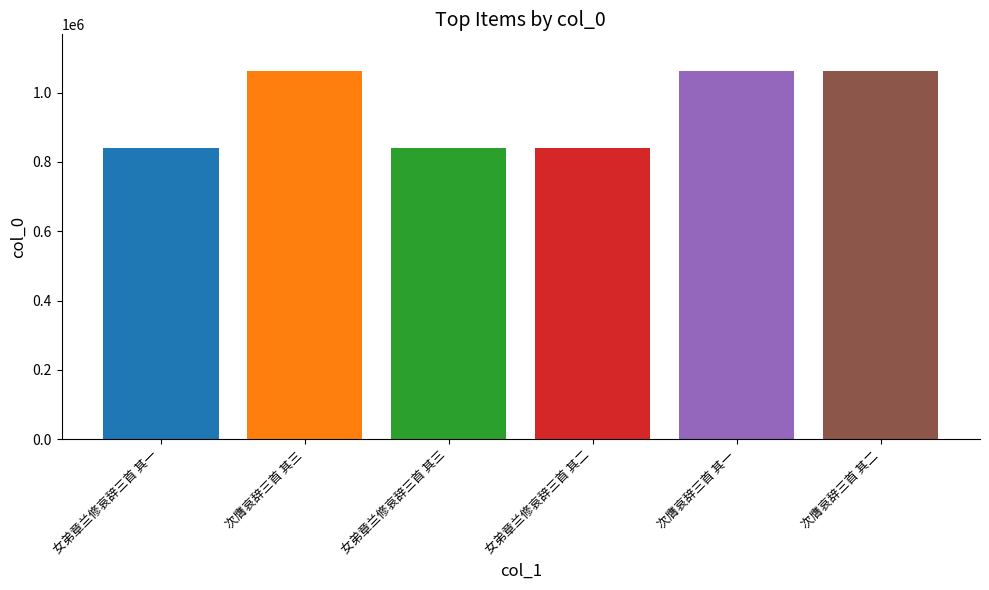

What is the sum of all values?

5709105